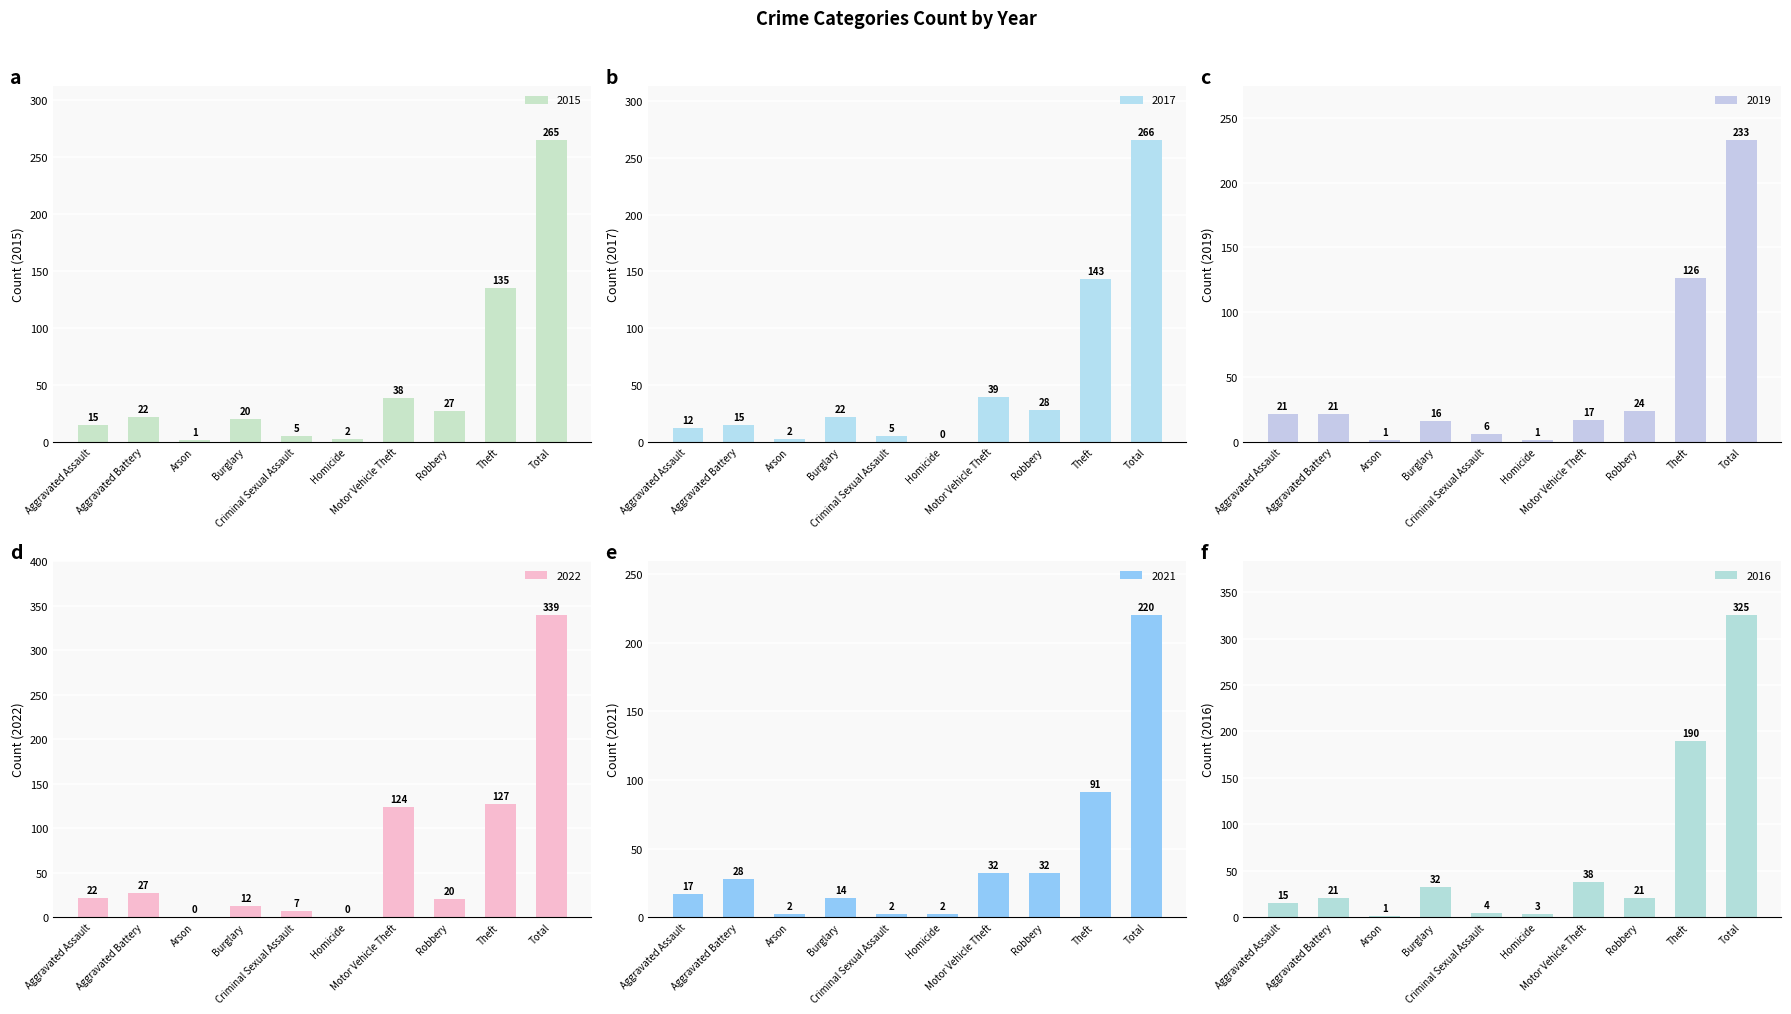

What position from the left is Criminal Sexual Assault?

5